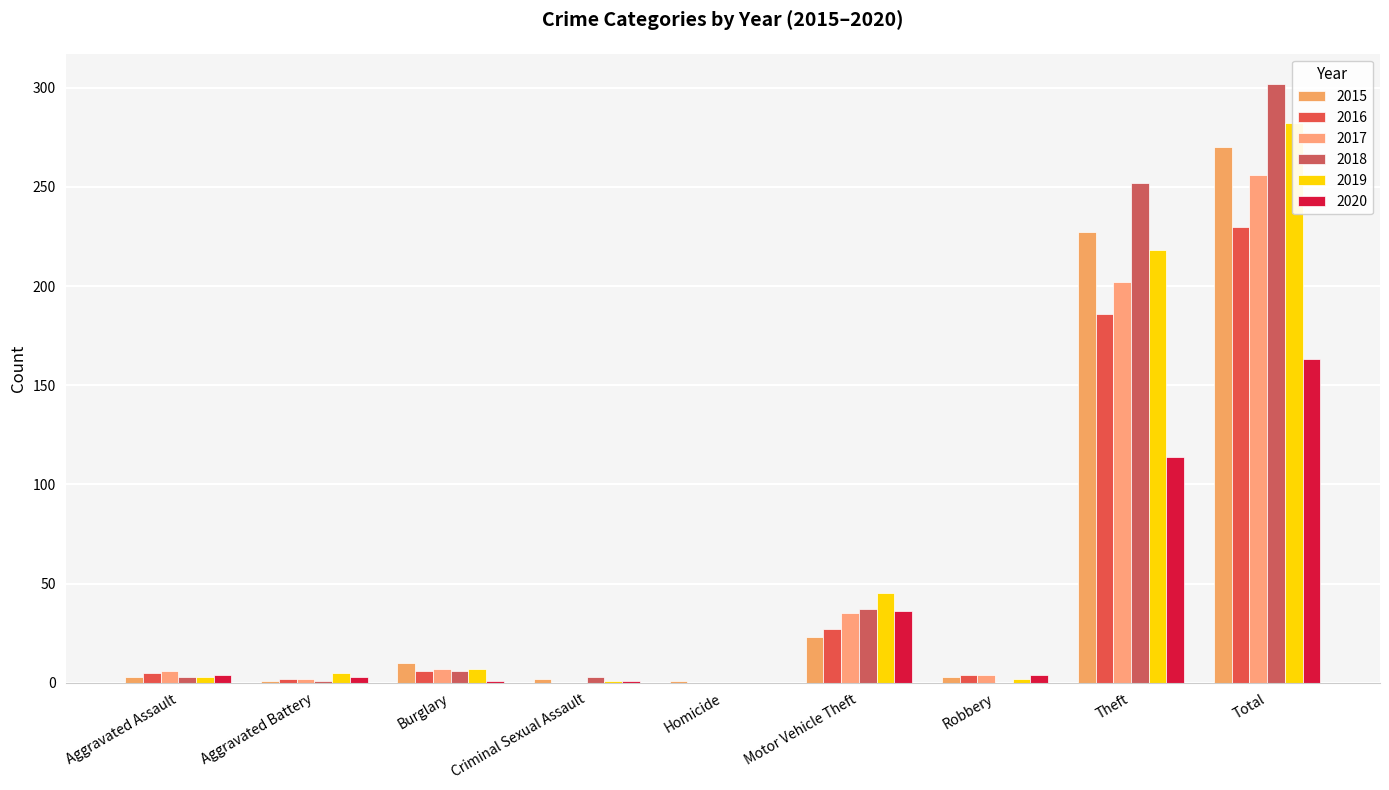

At which label does 2019 first exceed 5?

Burglary